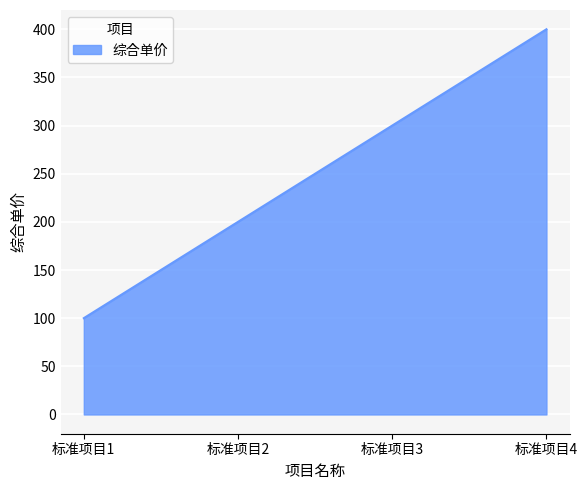

At which label is the value closest to 250?

标准项目2